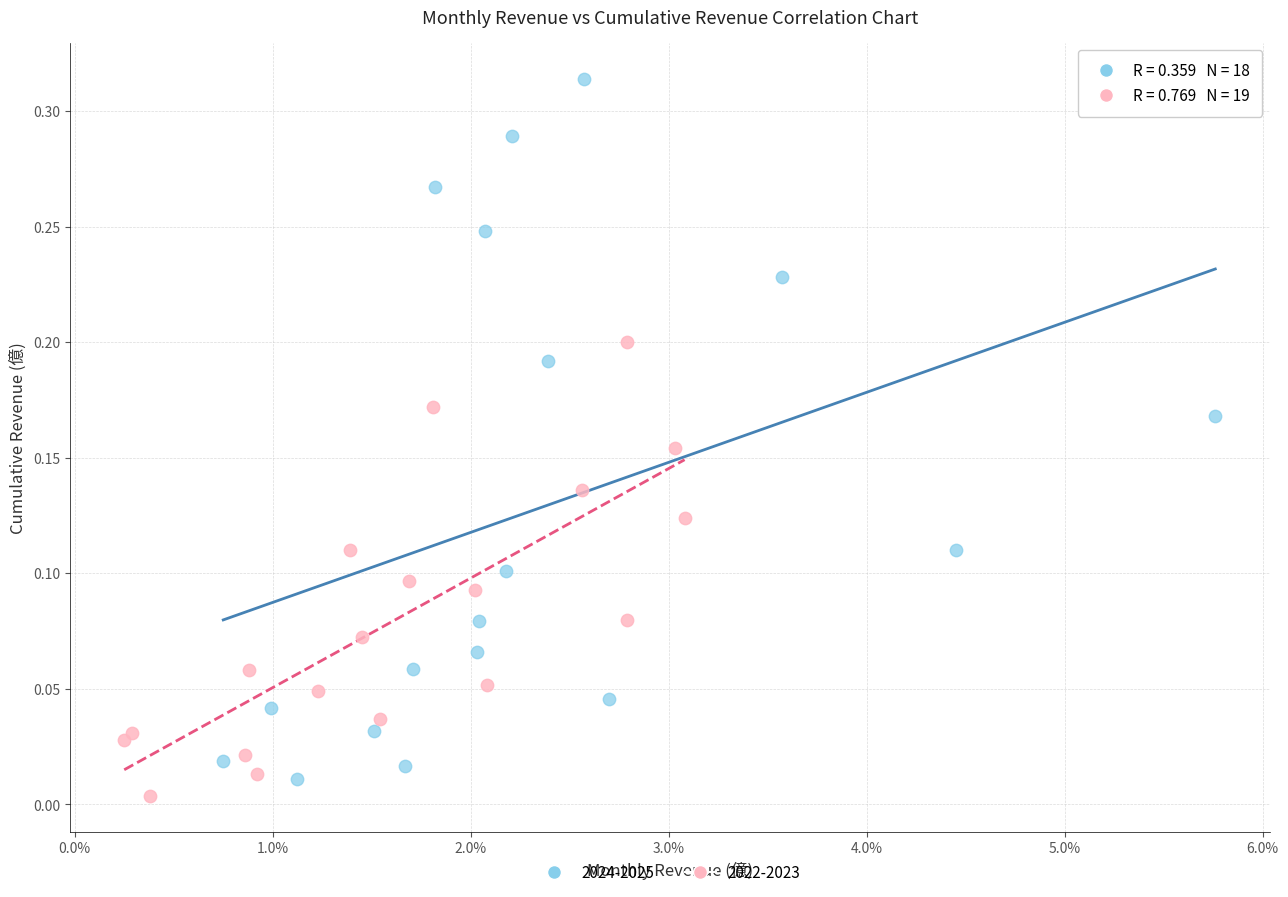

Which series contains the highest Y value?

2024-2025